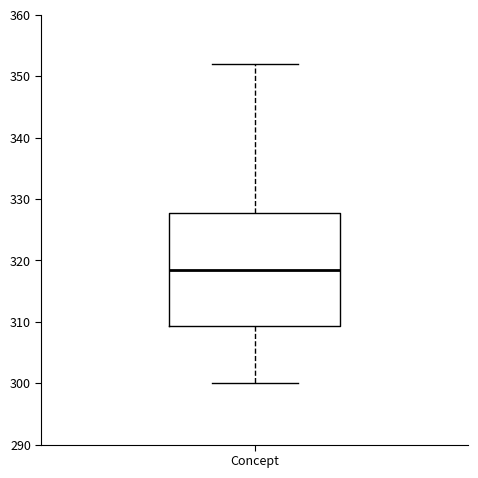

Where is the lower edge of the box for Concept on the y-axis? The values are not printed on the chart, so give them approximately, as read against the axis.

309